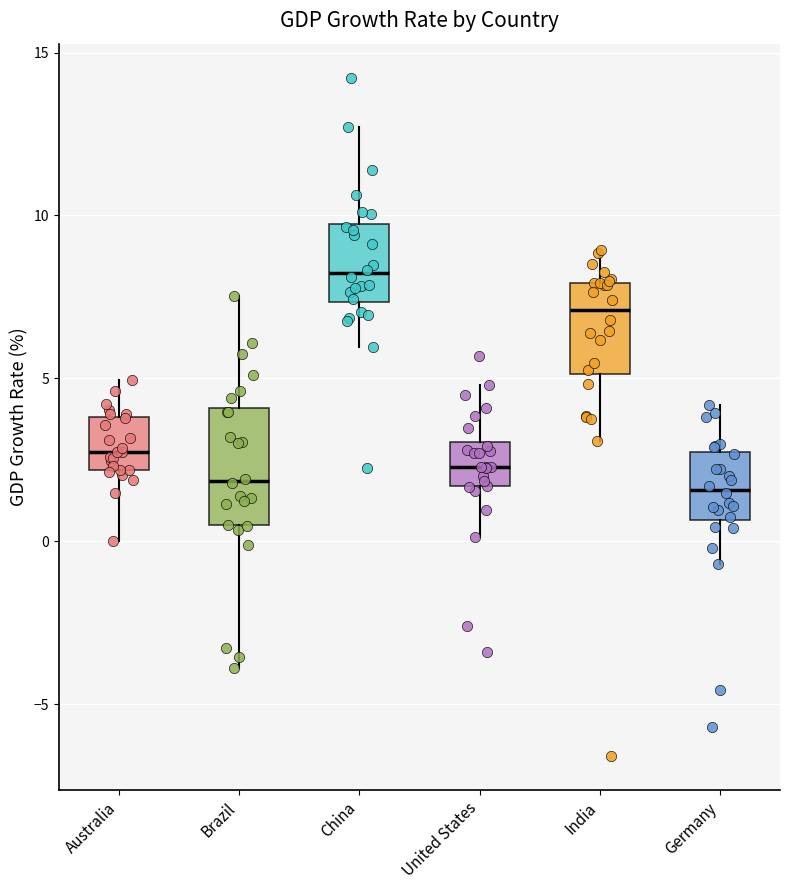

Reading left to right, read every box against the y-axis: the position of its median line, the range the box covers, and the ends of its whiskers. The values are not printed on the chart, so give them approximately, as read against the axis.

Australia: median 2.5, box 2.0 to 4.0, whiskers 0.0 to 5.0
Brazil: median 2.0, box 0.5 to 4.0, whiskers -4.0 to 7.5
China: median 8.0, box 7.5 to 9.5, whiskers 6.0 to 12.5
United States: median 2.5, box 1.5 to 3.0, whiskers 0.0 to 5.0
India: median 7.0, box 5.0 to 8.0, whiskers 3.0 to 9.0
Germany: median 1.5, box 0.5 to 2.5, whiskers -0.5 to 4.0